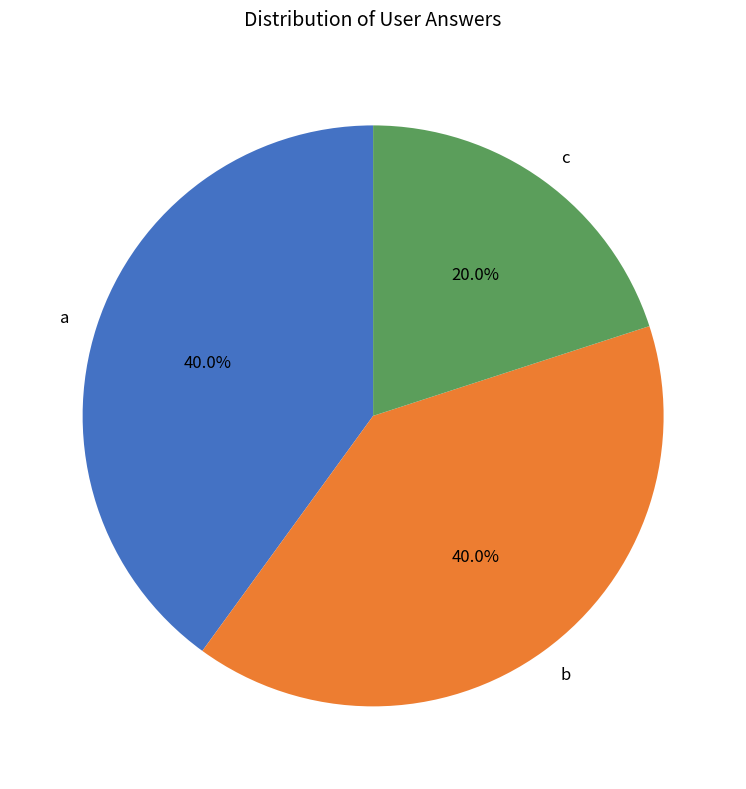

Is there a majority slice in this chart?

No